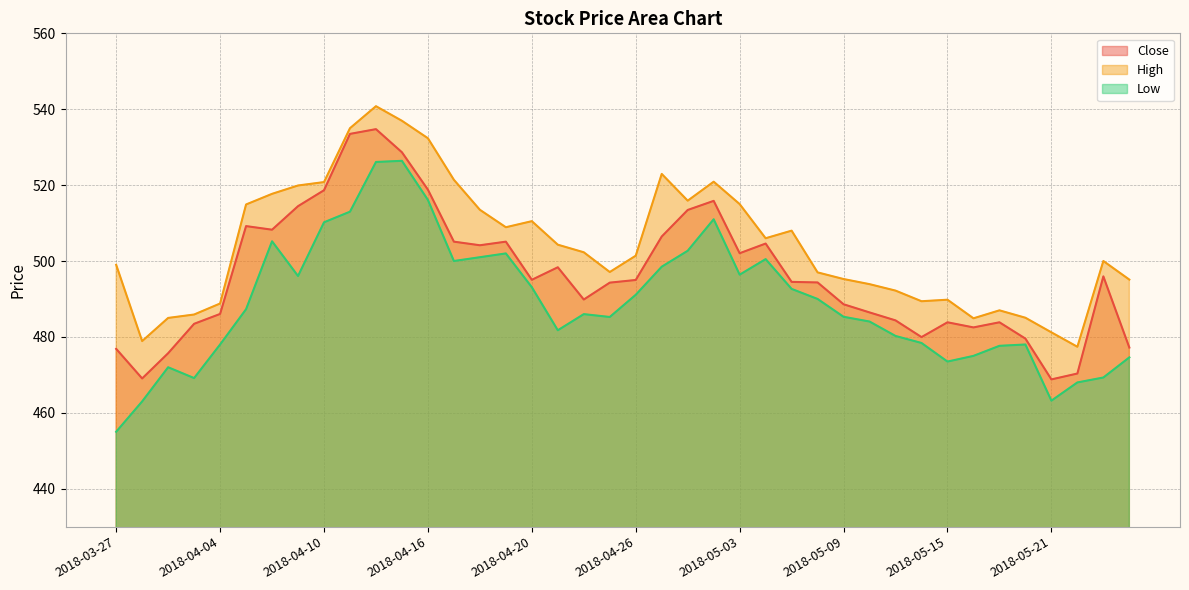

What is the value of the High point at the 21st from the left?

501.4